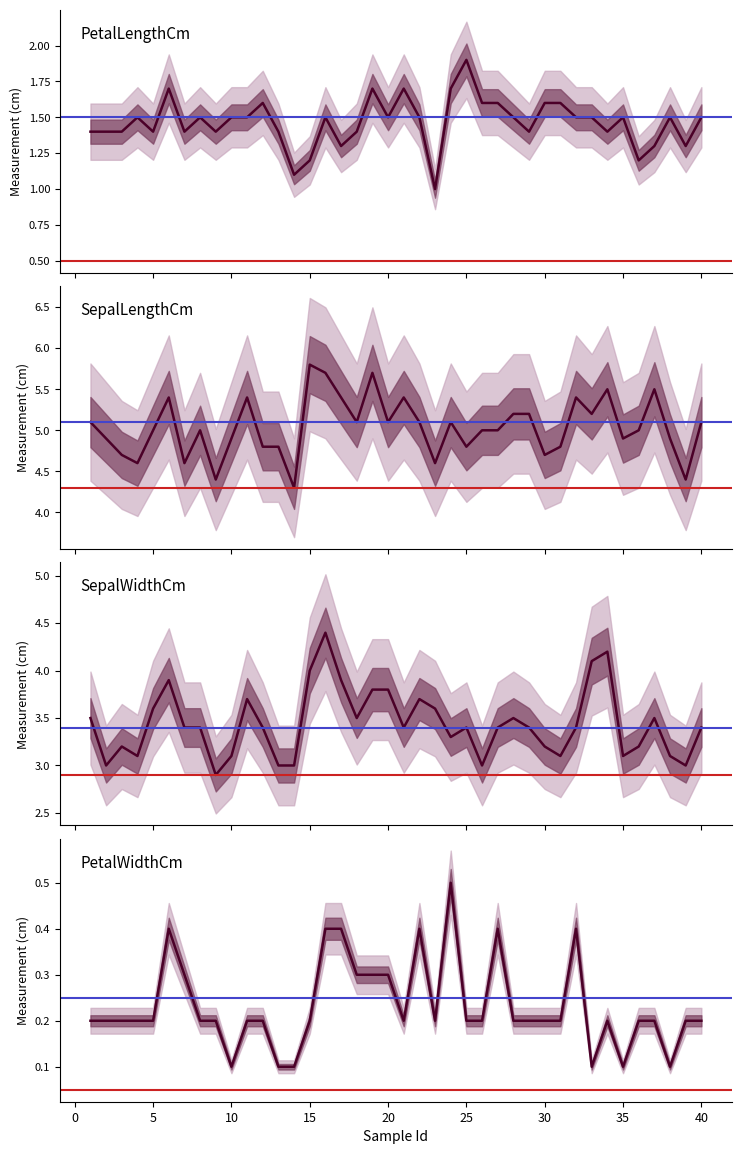

What is the spread (max minus min) of values at 4?

4.4